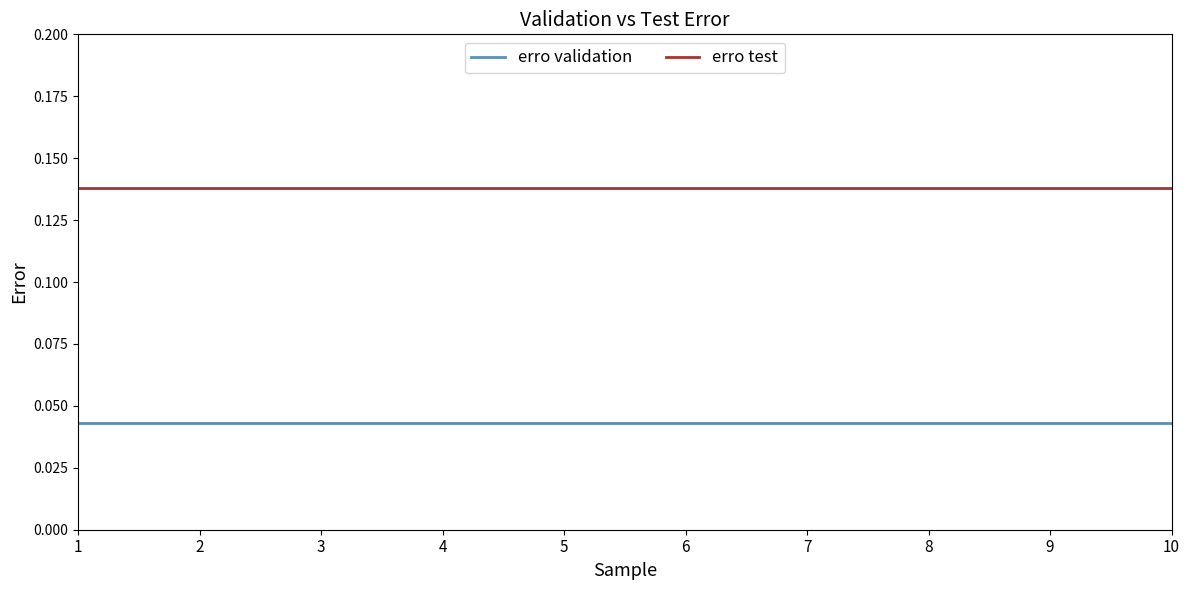

The value of erro test at 6 is 0.2. True or false?

False